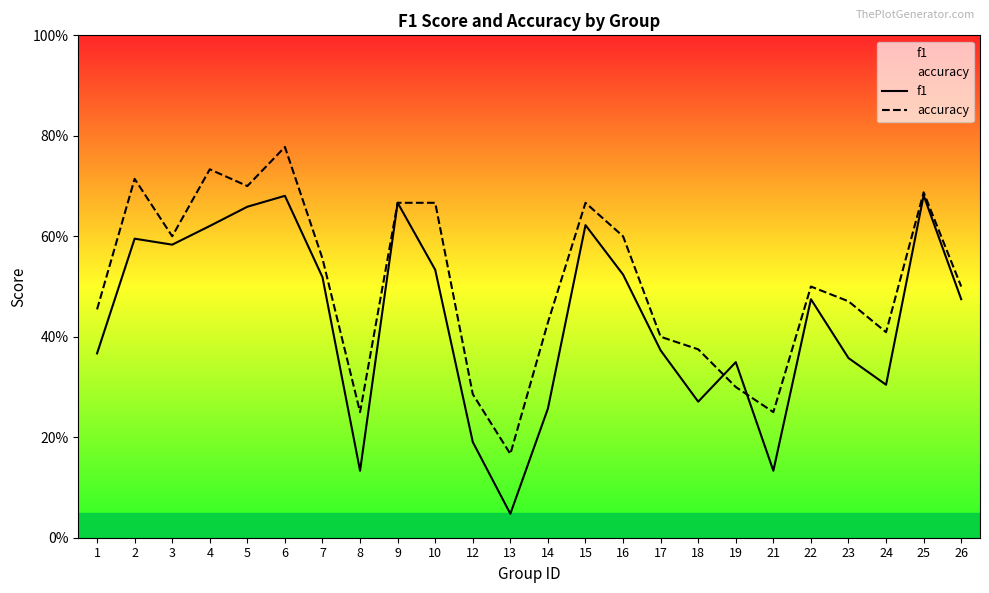

Does the chart have visible grid lines?

No